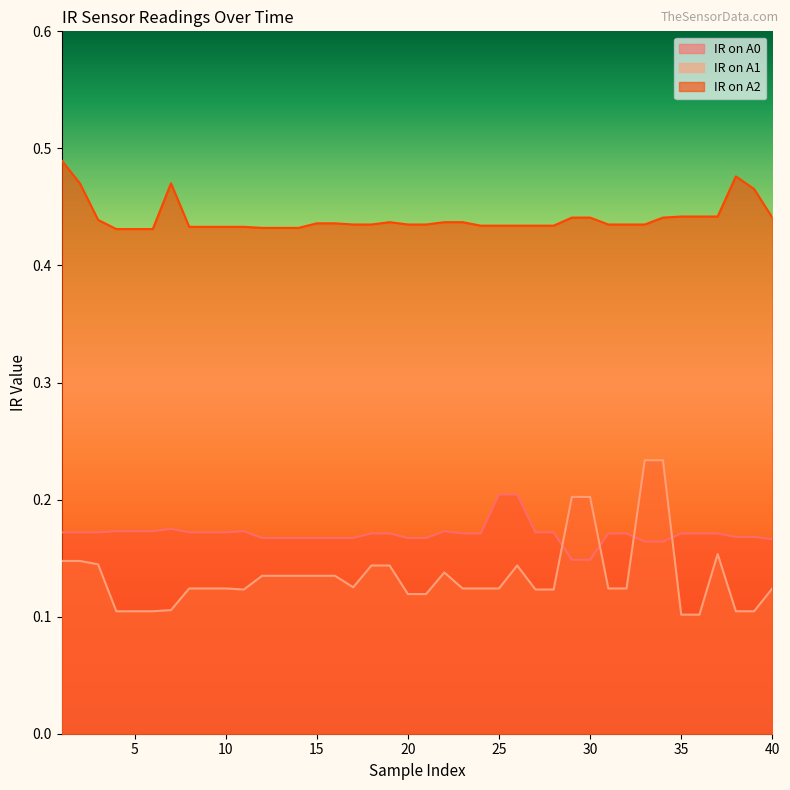

Reading left to right, list all the values displayed in this chart.

IR on A0: 1=0.2	2=0.2	3=0.2	4=0.2	5=0.2	6=0.2	7=0.2	8=0.2	9=0.2	10=0.2	11=0.2	12=0.2	13=0.2	14=0.2	15=0.2	16=0.2	17=0.2	18=0.2	19=0.2	20=0.2	21=0.2	22=0.2	23=0.2	24=0.2	25=0.2	26=0.2	27=0.2	28=0.2	29=0.1	30=0.1	31=0.2	32=0.2	33=0.2	34=0.2	35=0.2	36=0.2	37=0.2	38=0.2	39=0.2	40=0.2
IR on A1: 1=0.1	2=0.1	3=0.1	4=0.1	5=0.1	6=0.1	7=0.1	8=0.1	9=0.1	10=0.1	11=0.1	12=0.1	13=0.1	14=0.1	15=0.1	16=0.1	17=0.1	18=0.1	19=0.1	20=0.1	21=0.1	22=0.1	23=0.1	24=0.1	25=0.1	26=0.1	27=0.1	28=0.1	29=0.2	30=0.2	31=0.1	32=0.1	33=0.2	34=0.2	35=0.1	36=0.1	37=0.2	38=0.1	39=0.1	40=0.1
IR on A2: 1=0.5	2=0.5	3=0.4	4=0.4	5=0.4	6=0.4	7=0.5	8=0.4	9=0.4	10=0.4	11=0.4	12=0.4	13=0.4	14=0.4	15=0.4	16=0.4	17=0.4	18=0.4	19=0.4	20=0.4	21=0.4	22=0.4	23=0.4	24=0.4	25=0.4	26=0.4	27=0.4	28=0.4	29=0.4	30=0.4	31=0.4	32=0.4	33=0.4	34=0.4	35=0.4	36=0.4	37=0.4	38=0.5	39=0.5	40=0.4